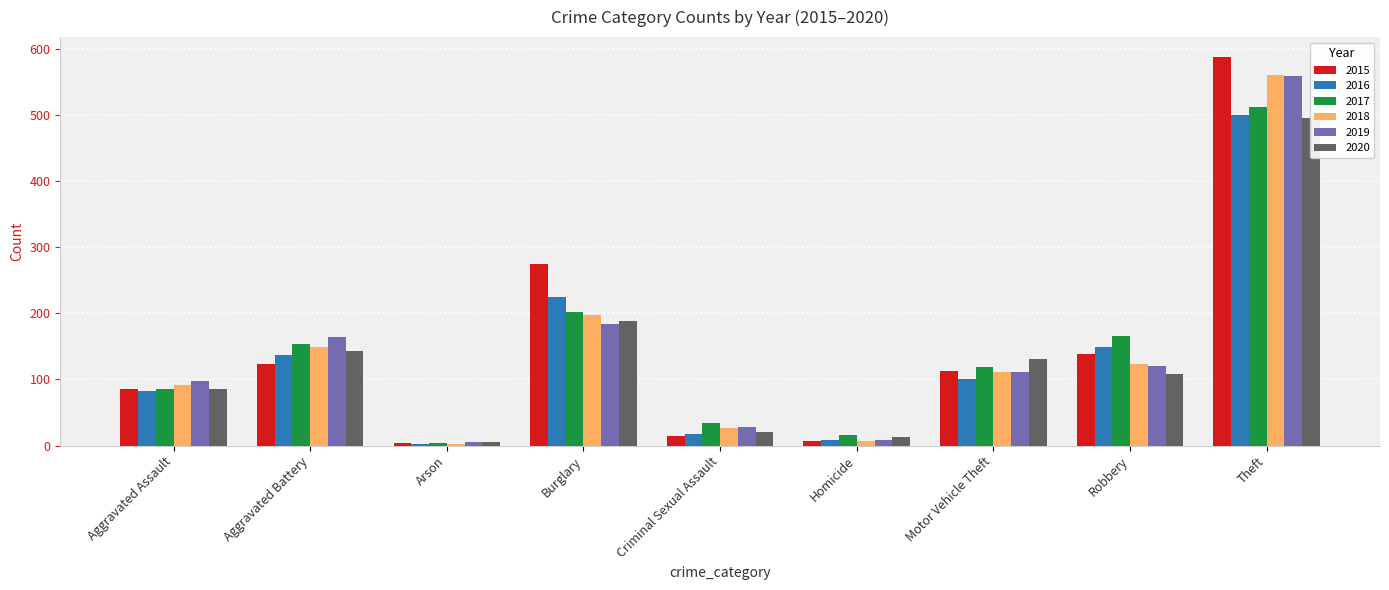

What is the difference between the maximum and minimum values in the 2019 series?

552